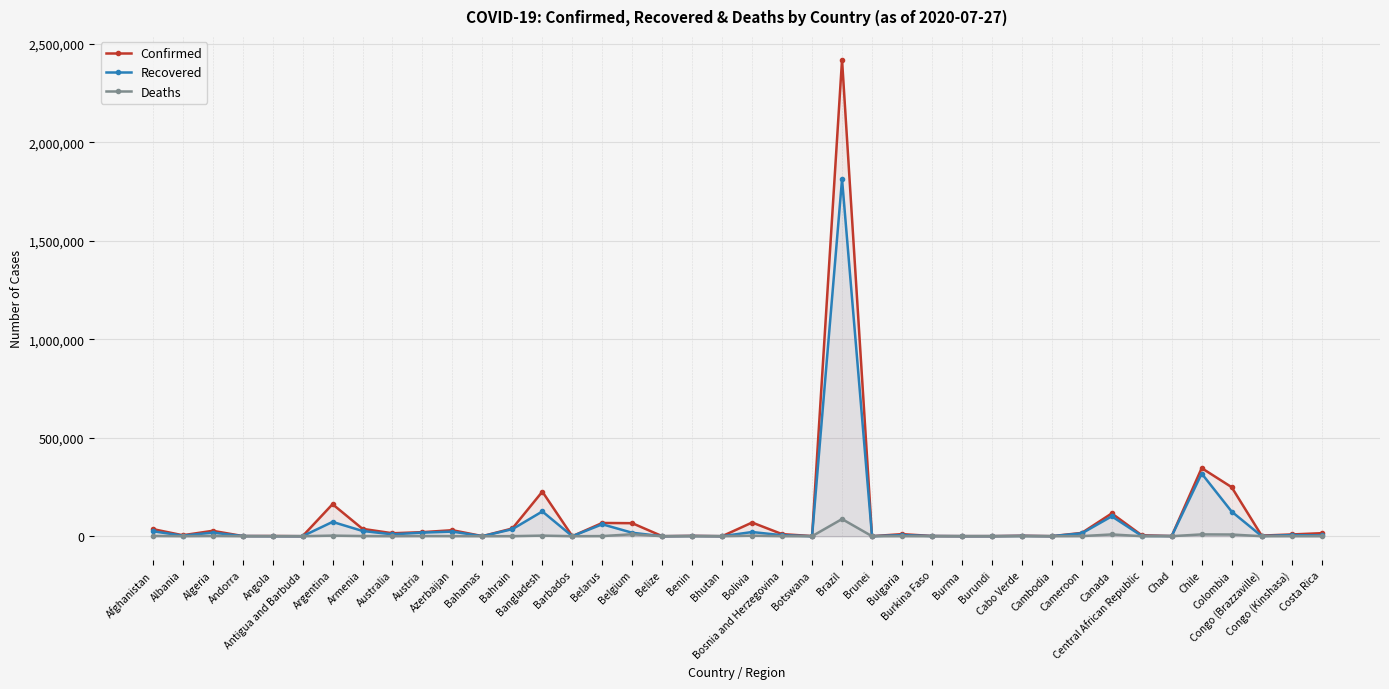

At which label does Confirmed reach its minimum?

Belize